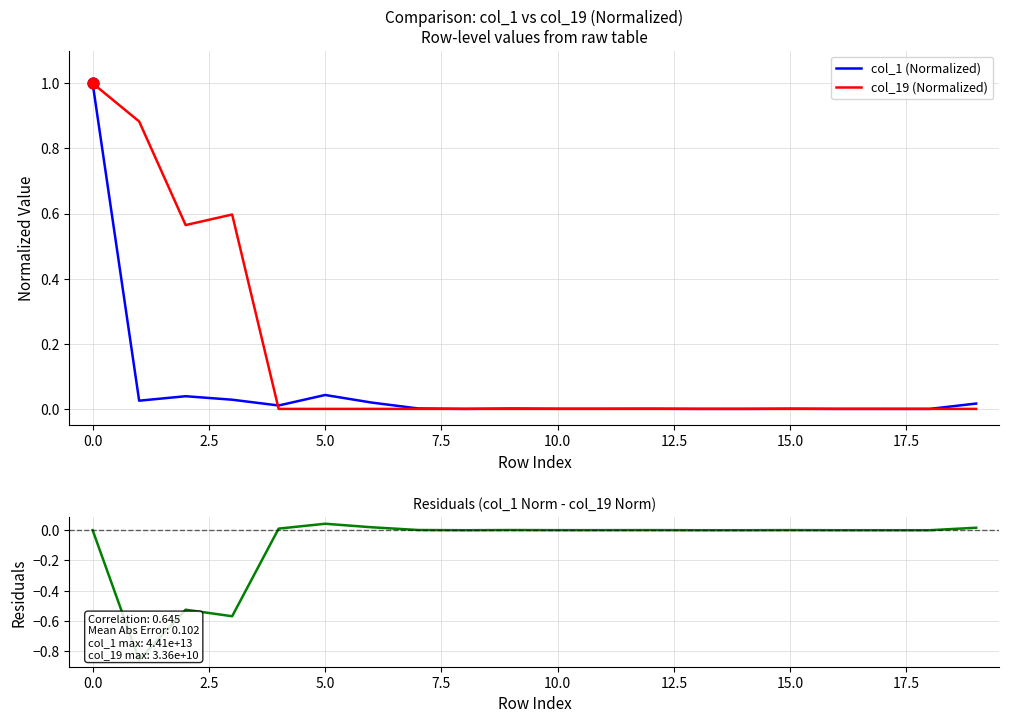

Which series contains the lowest Y value?

Residuals (col_1 - col_19)